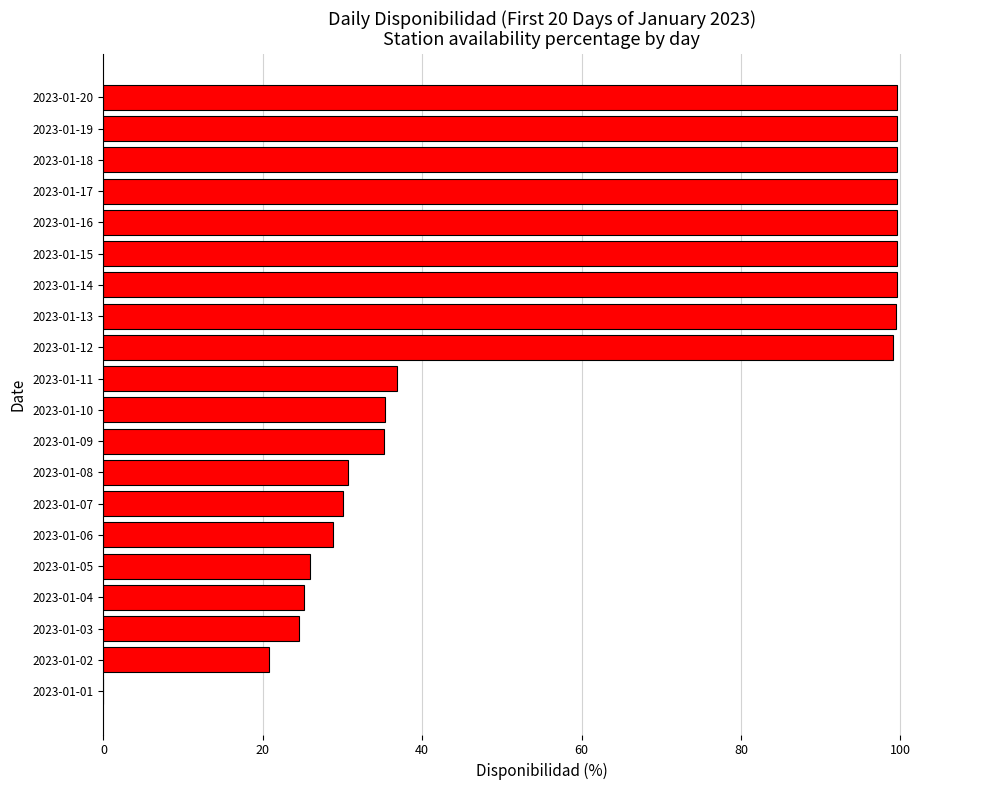

What is the sum of the values at 2023-01-20 and 2023-01-10?

134.9